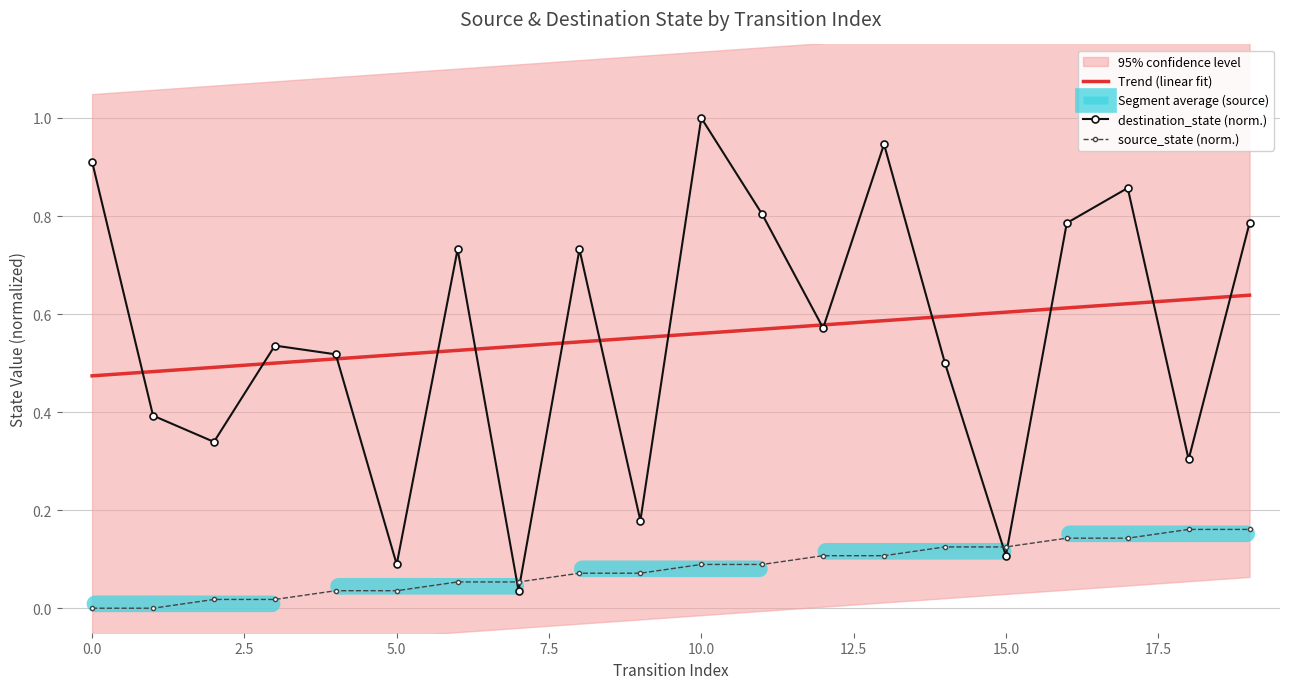

True or false: destination_state has a value of 1.2 at 8.

False